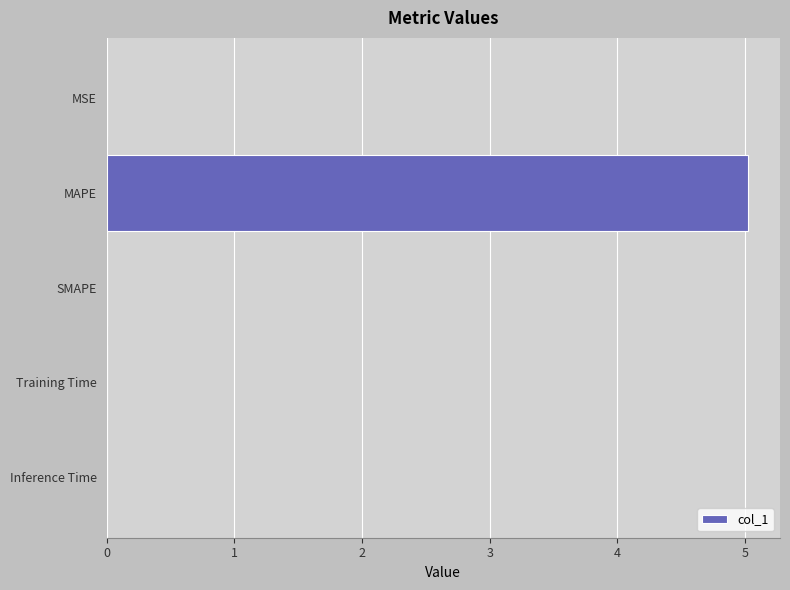

The value at Inference Time is 0.0. True or false?

True